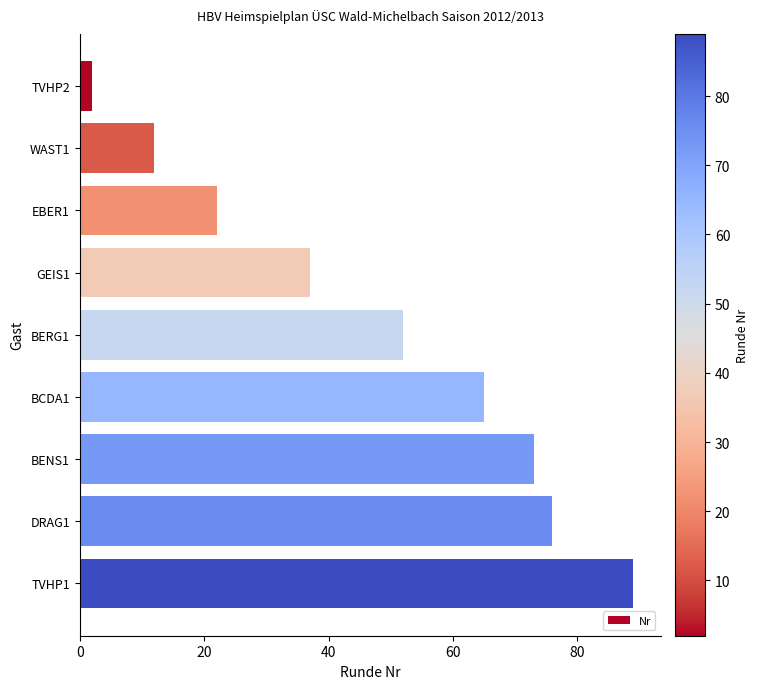

Is it true that the value at DRAG1 is 76?

True